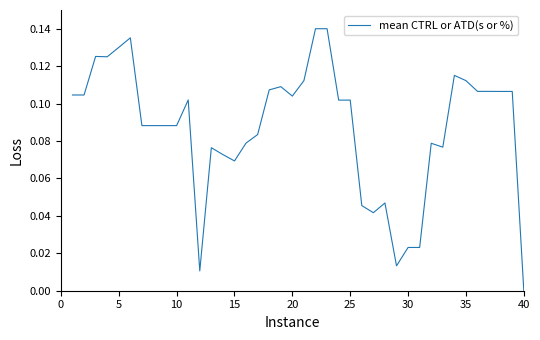

True or false: there are more than 0 points higher than both neighbors.

True